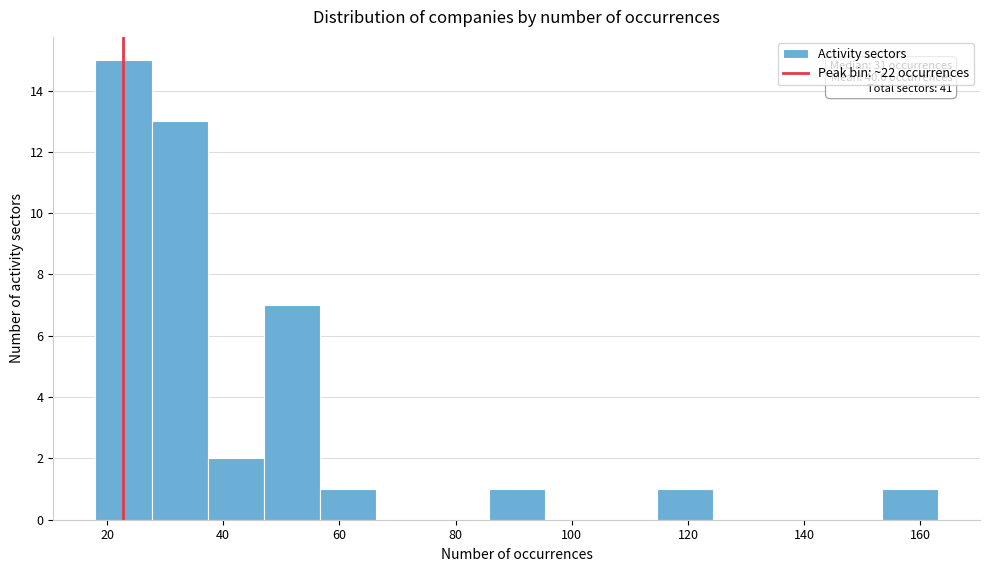

Which range on the x-axis has the tallest bar?

18 to 28